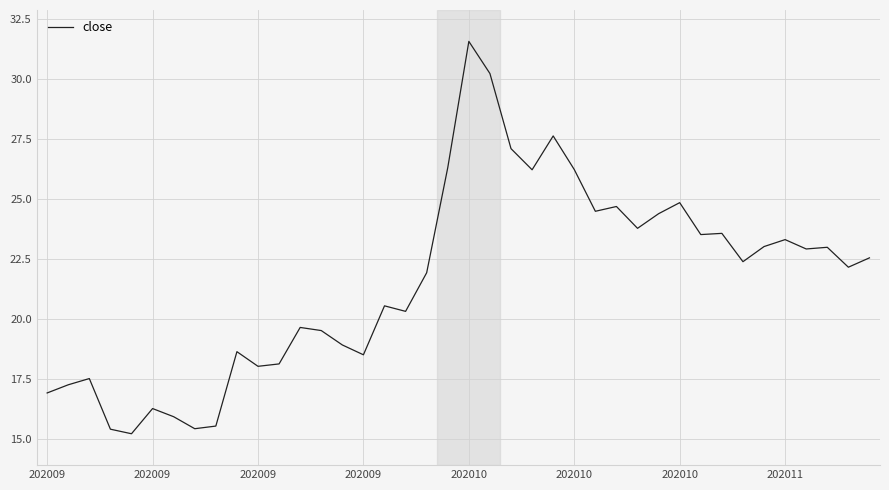

What is the greatest value displayed?

31.6